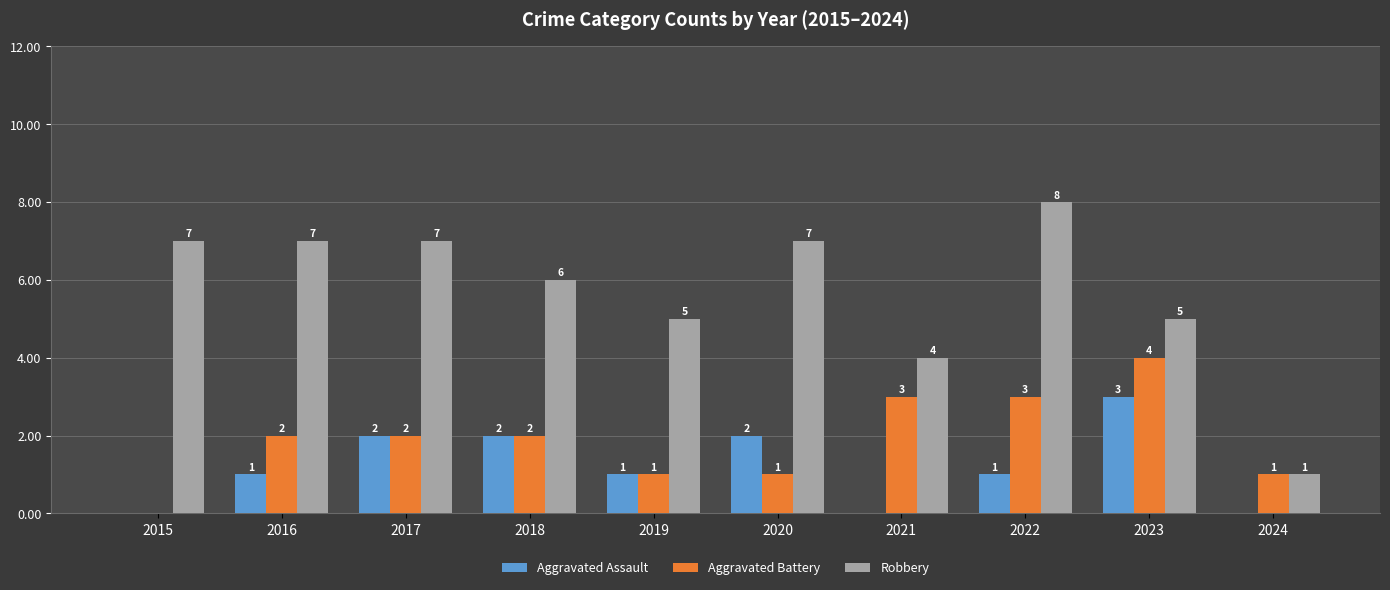

How many values in Aggravated Battery are above zero?

9